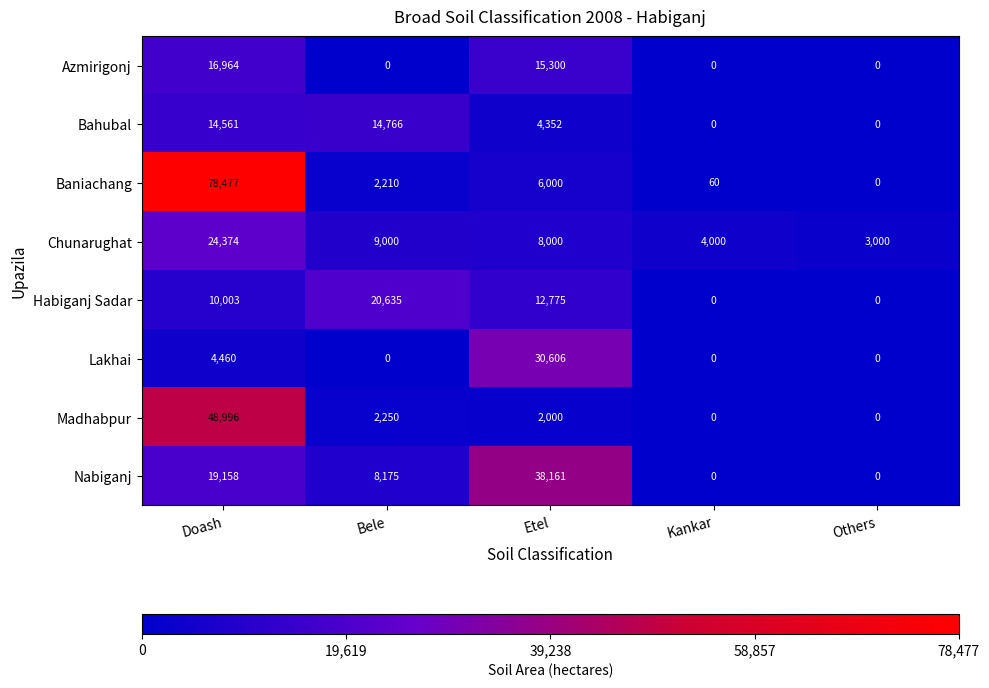

At how many categories does at least one series exceed 47470?

1